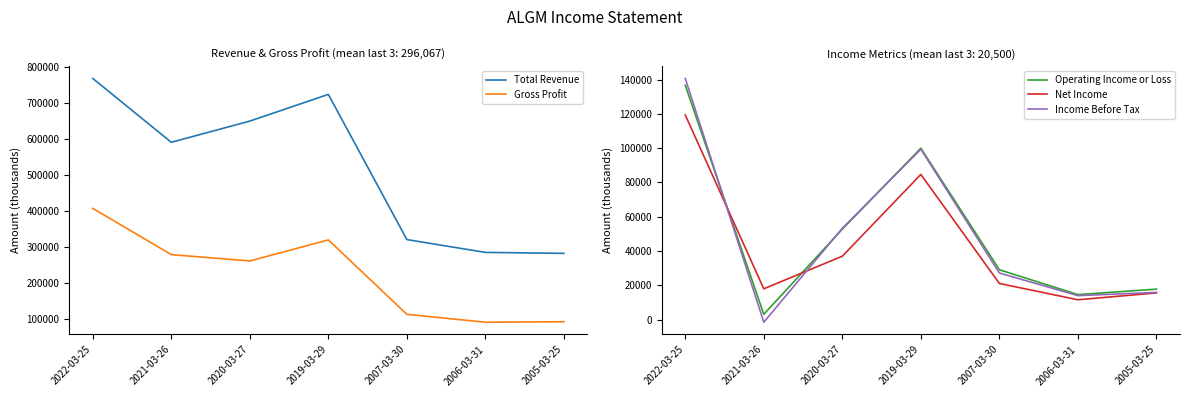

True or false: Total Revenue and Income Before Tax cross at least once.

False